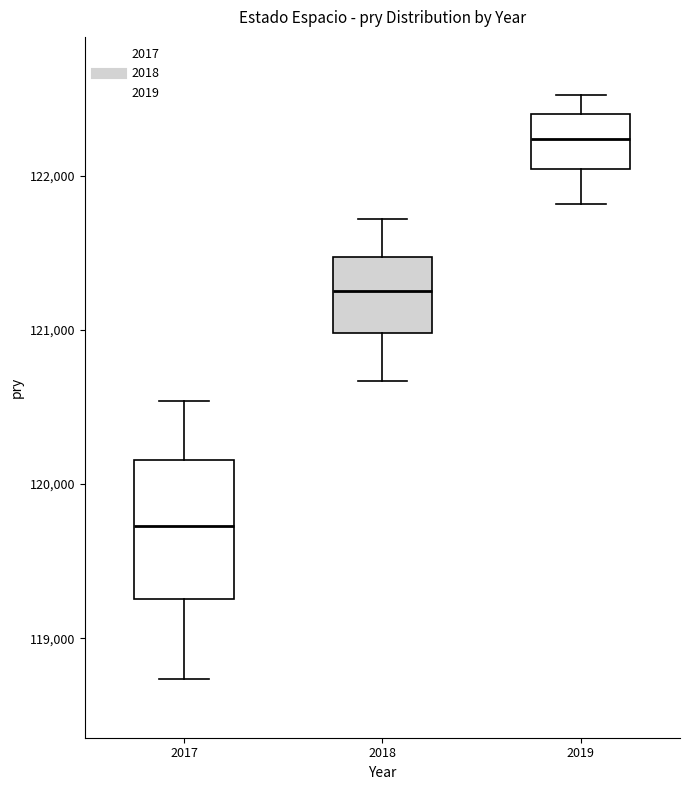

Reading left to right, read every box against the y-axis: the position of its median line, the range the box covers, and the ends of its whiskers. The values are not printed on the chart, so give them approximately, as read against the axis.

2017: median 119700, box 119300 to 120200, whiskers 118700 to 120500
2018: median 121300, box 121000 to 121500, whiskers 120700 to 121700
2019: median 122200, box 122000 to 122400, whiskers 121800 to 122500